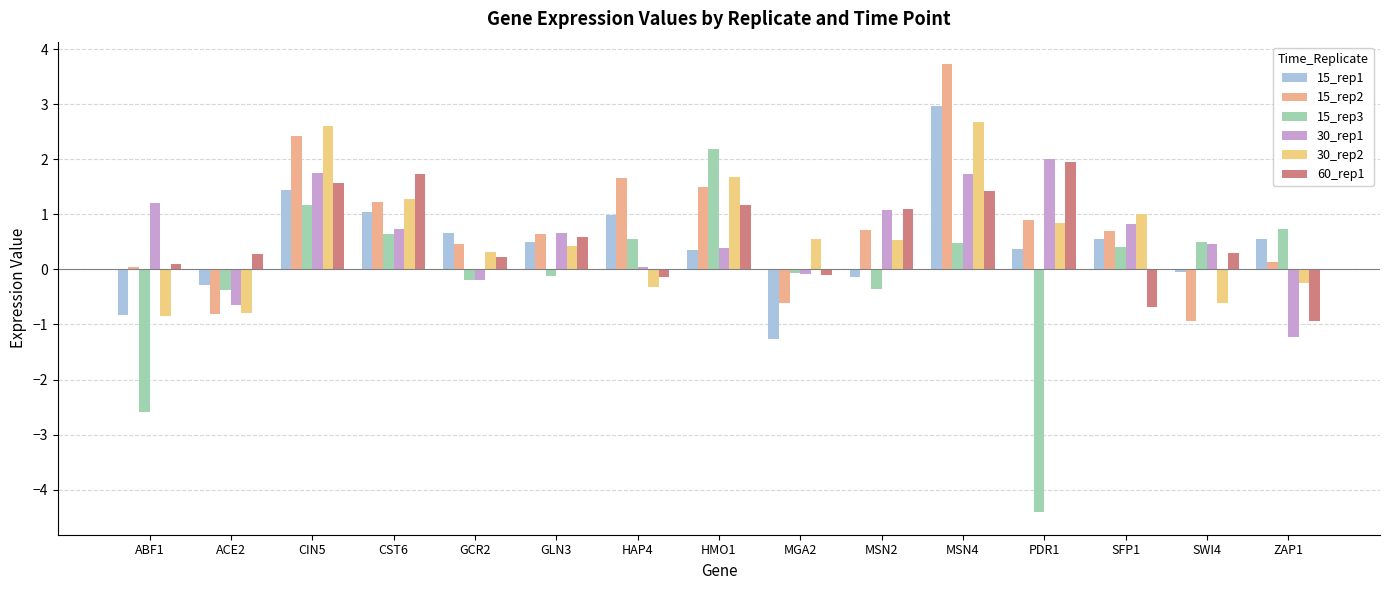

Which series has the largest range (max minus min)?

15_rep3